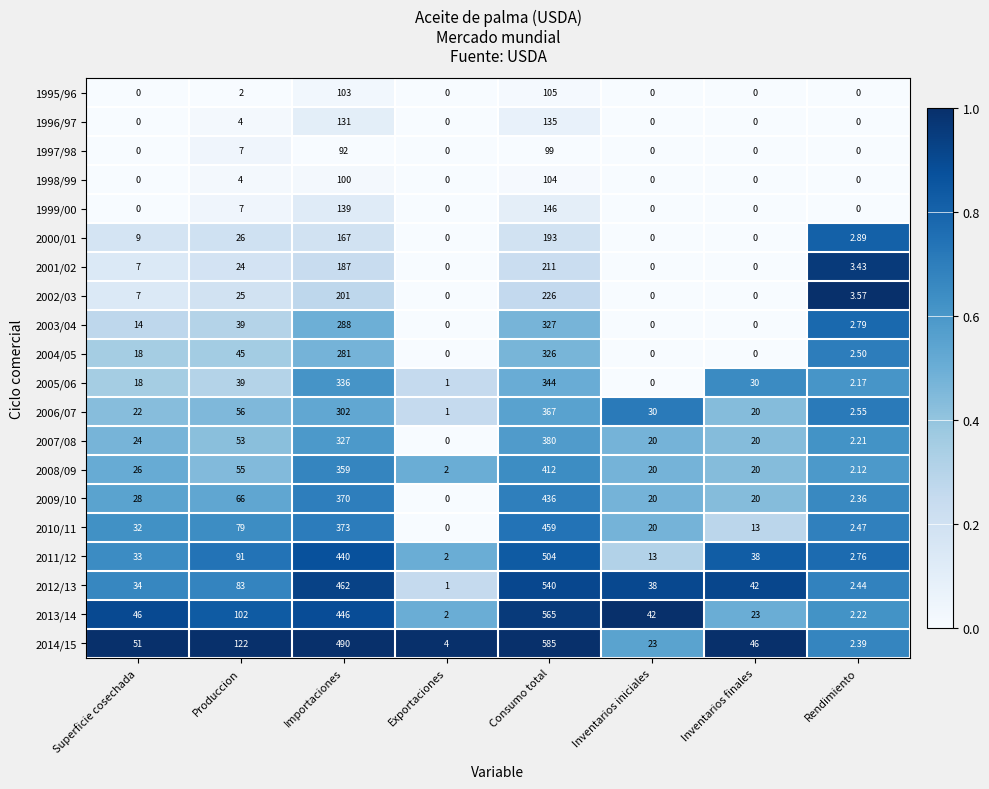

Where is 2000/01 nearest to the value 96?

Produccion